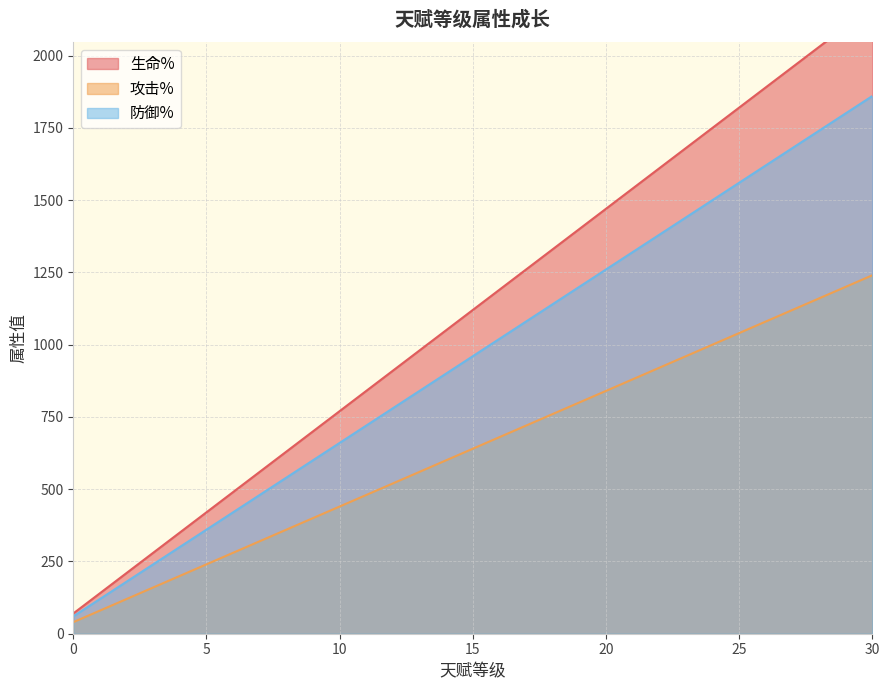

True or false: 防御% and 生命% cross at least once.

False